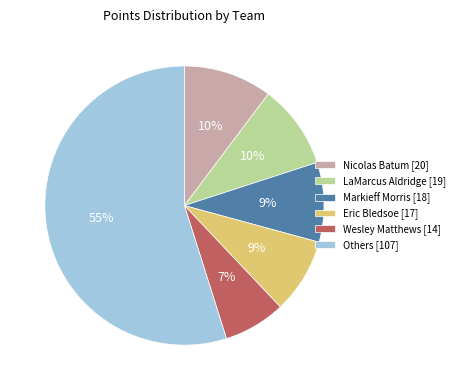

How many segments does this pie chart have?

6